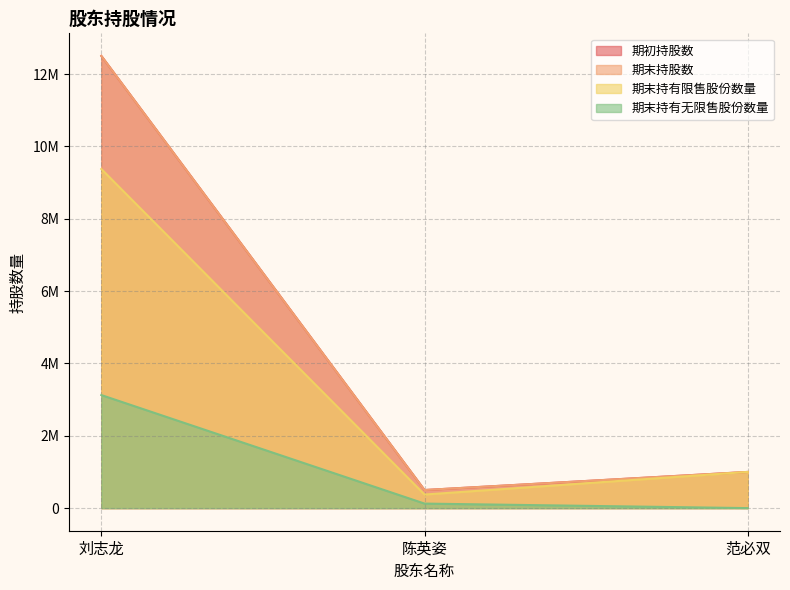

At which label does 期末持有限售股份数量 first exceed 1000000?

刘志龙